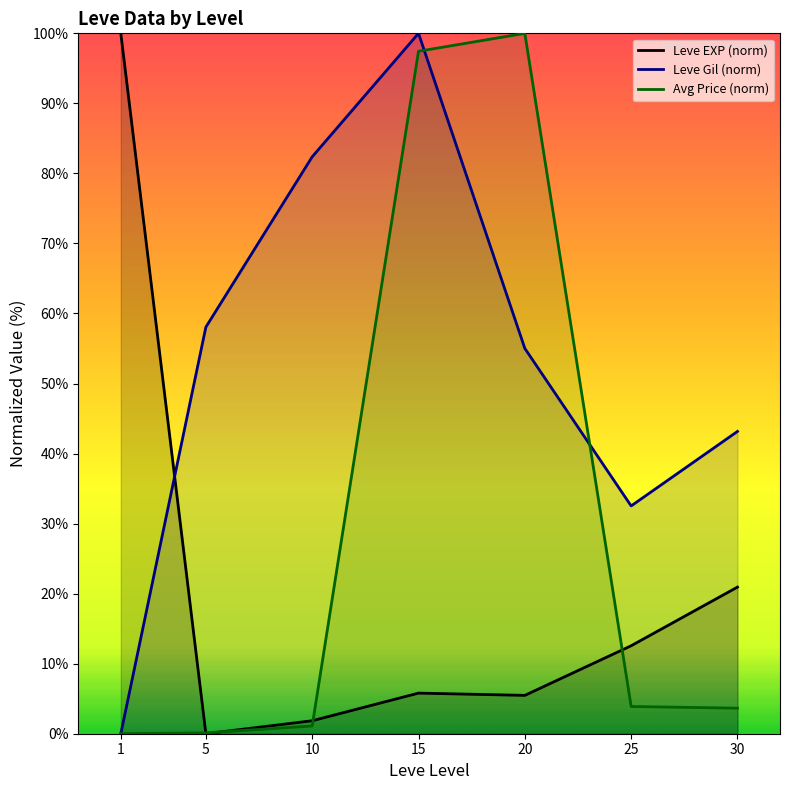

Rank the categories by Leve EXP (norm) value from highest to lowest.

1, 30, 25, 15, 20, 10, 5